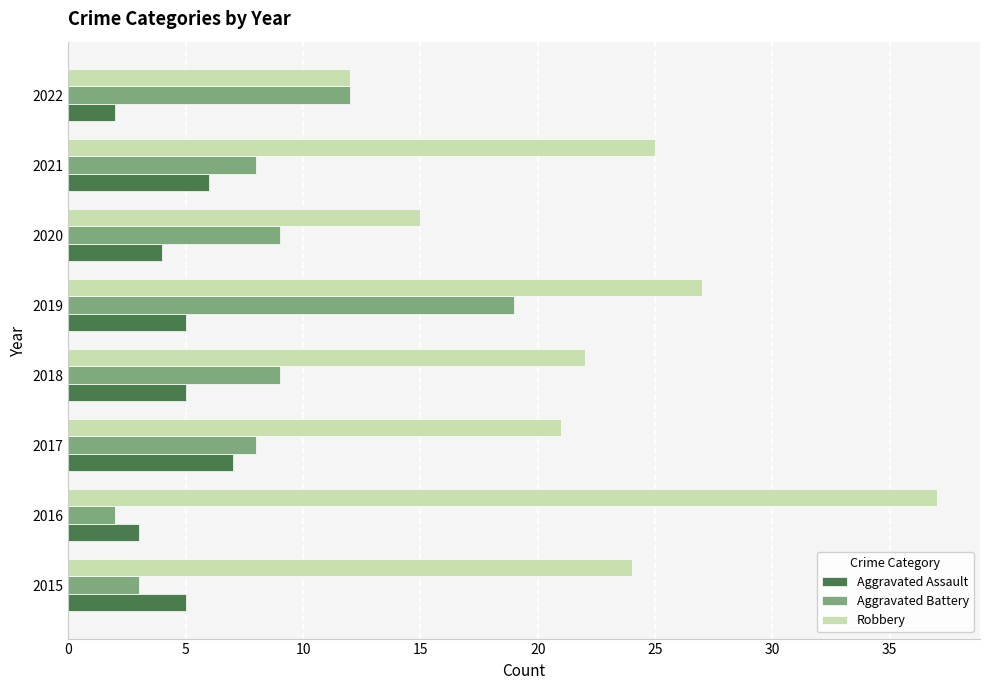

What value does the Aggravated Assault series have at 2015?

5